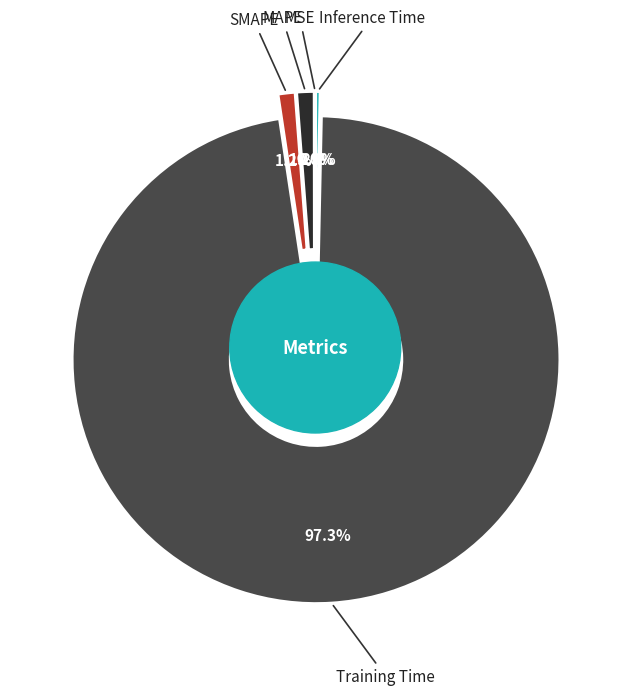

What is the smallest slice in the pie chart?

MSE